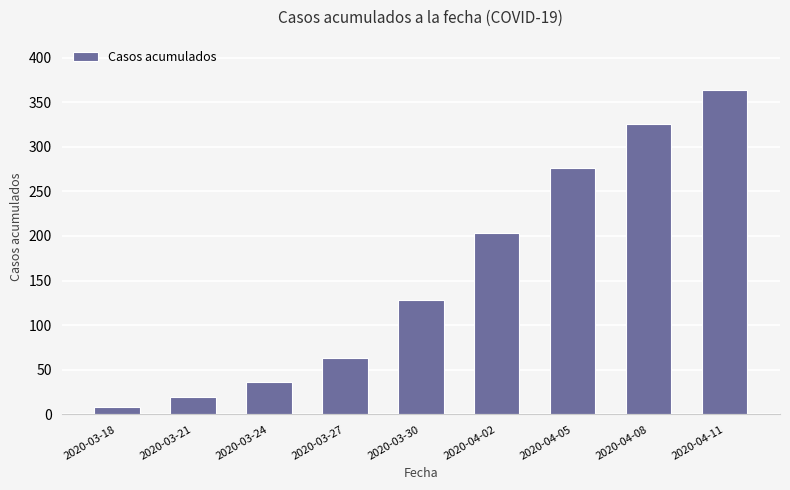

Approximately how many times larger is the value at 2020-04-02 compared to 2020-04-08?

0.6